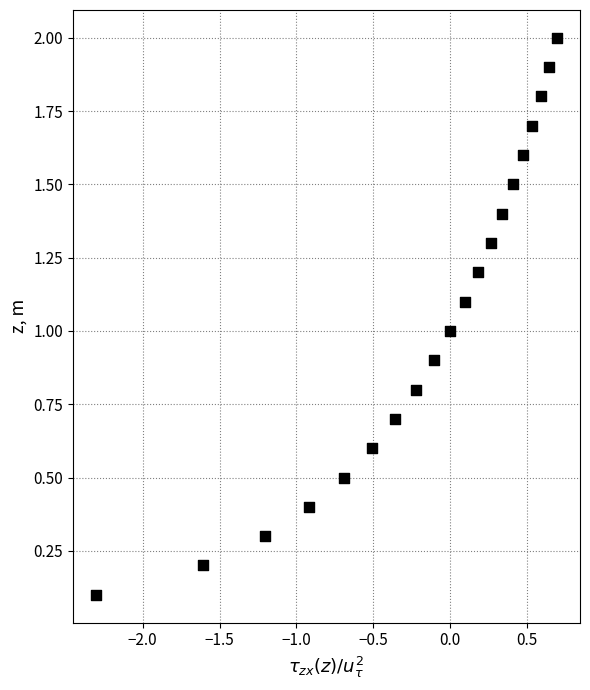

What is the range of X values (max minus min)?

3.0